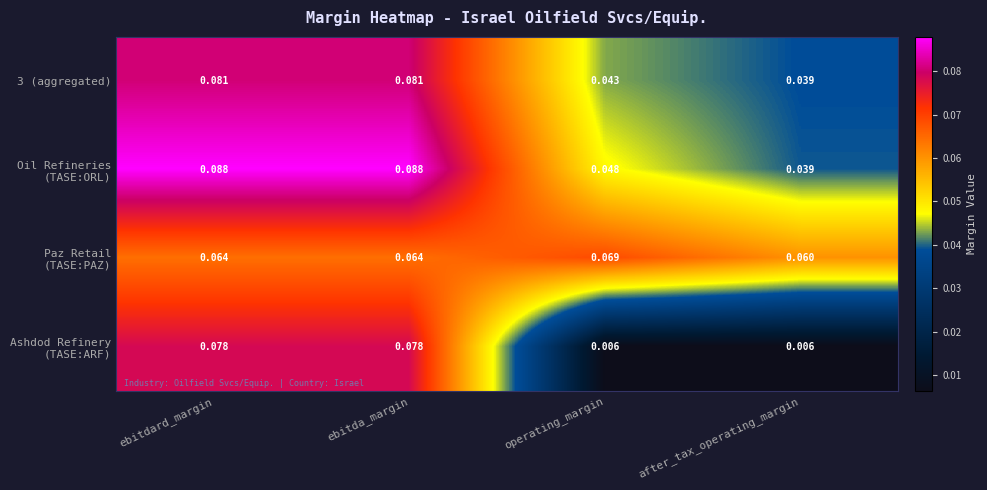

At which label does 3 (aggregated) reach its minimum?

after_tax_operating_margin